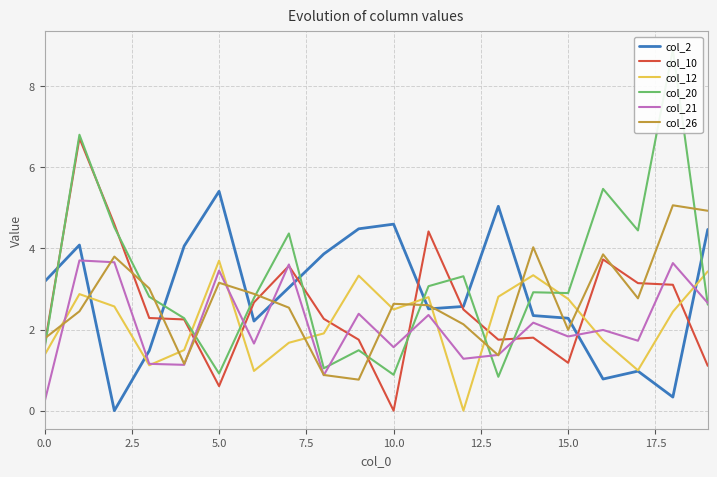

True or false: col_2 and col_26 intersect in this chart.

True